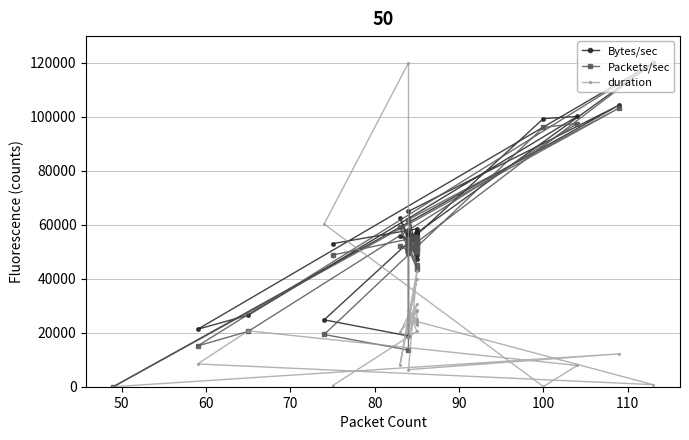

What is the value of the duration point at the 8th from the left?

26341.7